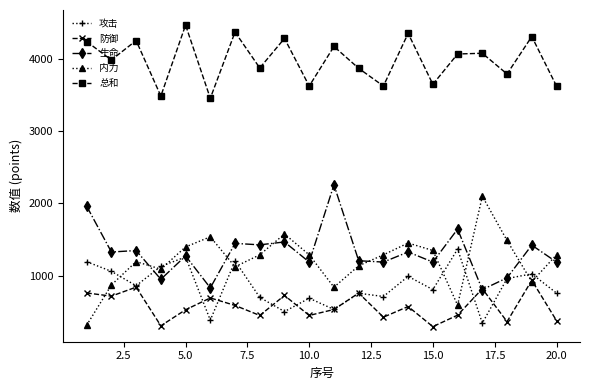

True or false: 攻击 and 总和 intersect in this chart.

False